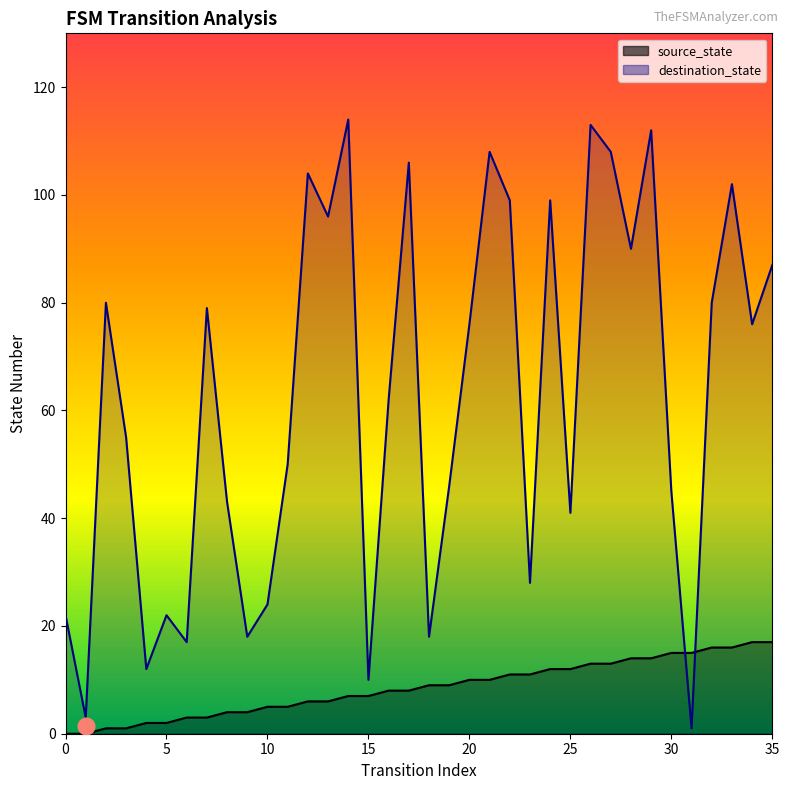

Which series has the widest spread of values?

destination_state